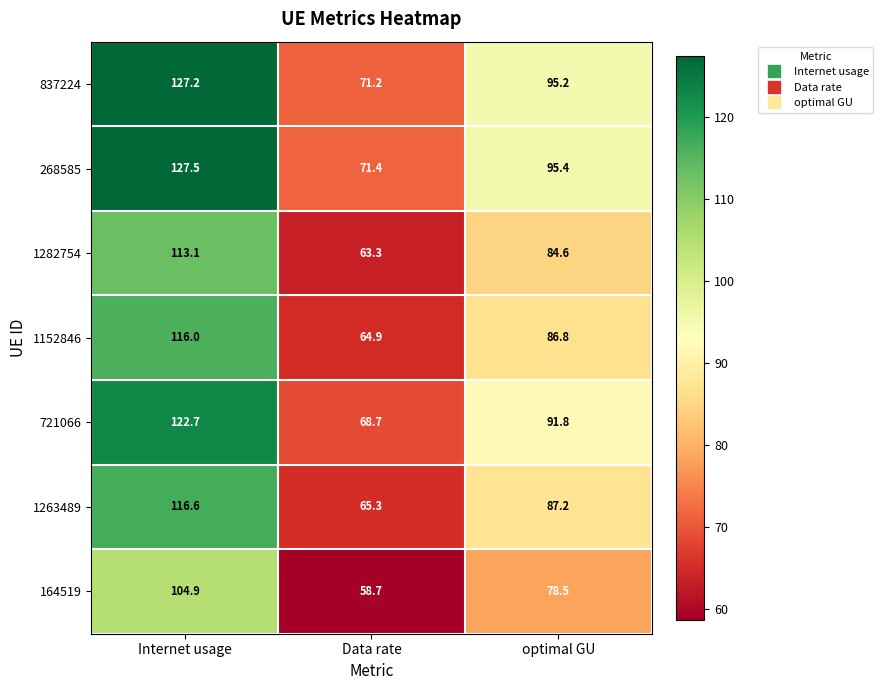

Between Internet usage and optimal GU, which series saw the biggest shift?

268585